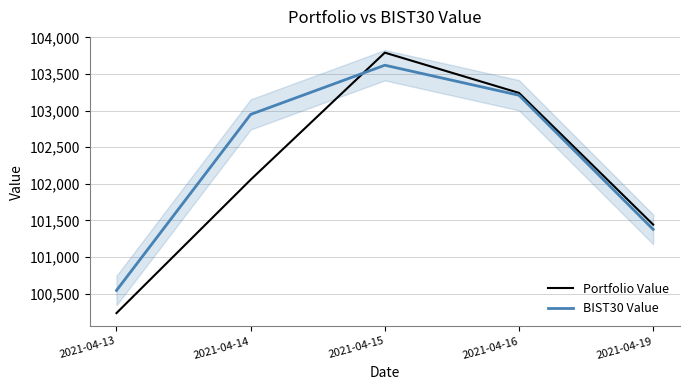

Reading left to right, extract all data points from this chart.

Portfolio Value: 100235.4	102056.8	103791.3	103241.6	101443.3
BIST30 Value: 100544.4	102948.0	103619.7	103209.6	101378.6